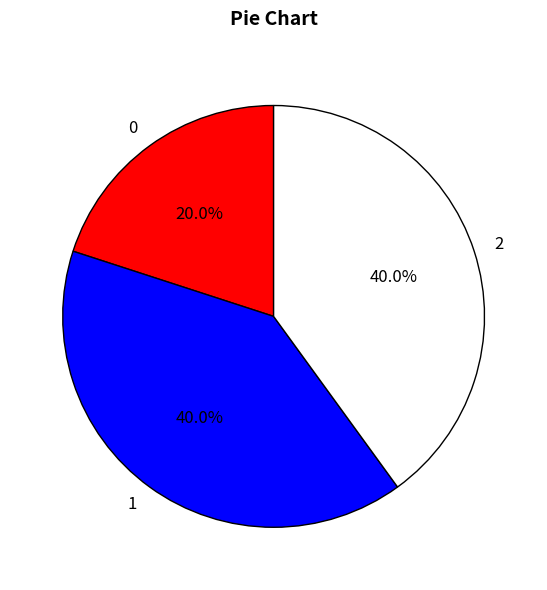

Approximately how many times larger is the value at 2 compared to 1?

1.0